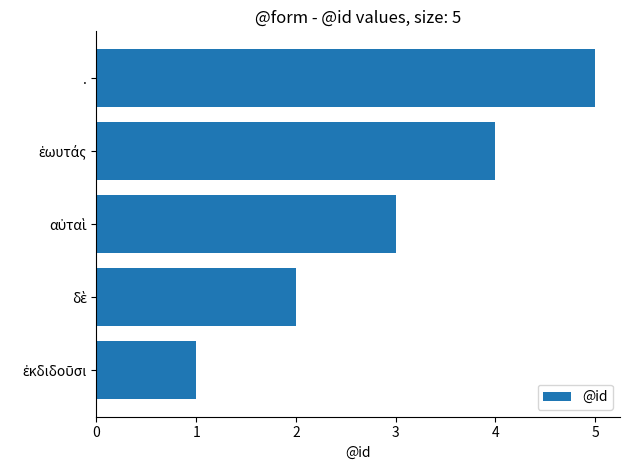

What is the difference between the maximum and second lowest values?

3